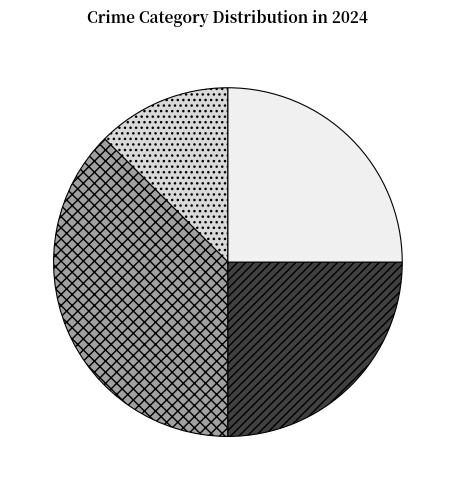

Does Aggravated Battery represent more than half of the total?

No